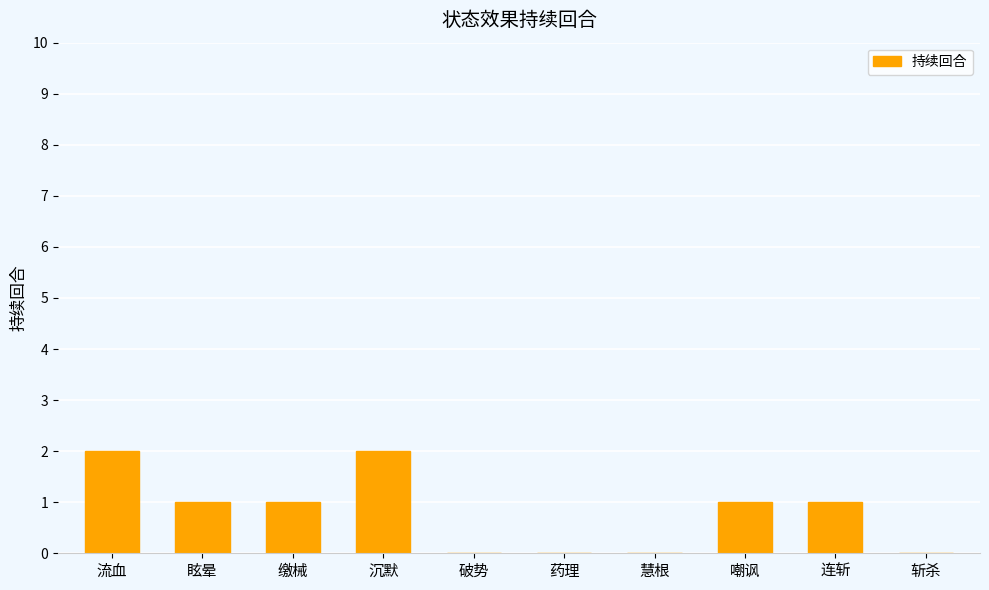

How many data points does each series have?

10